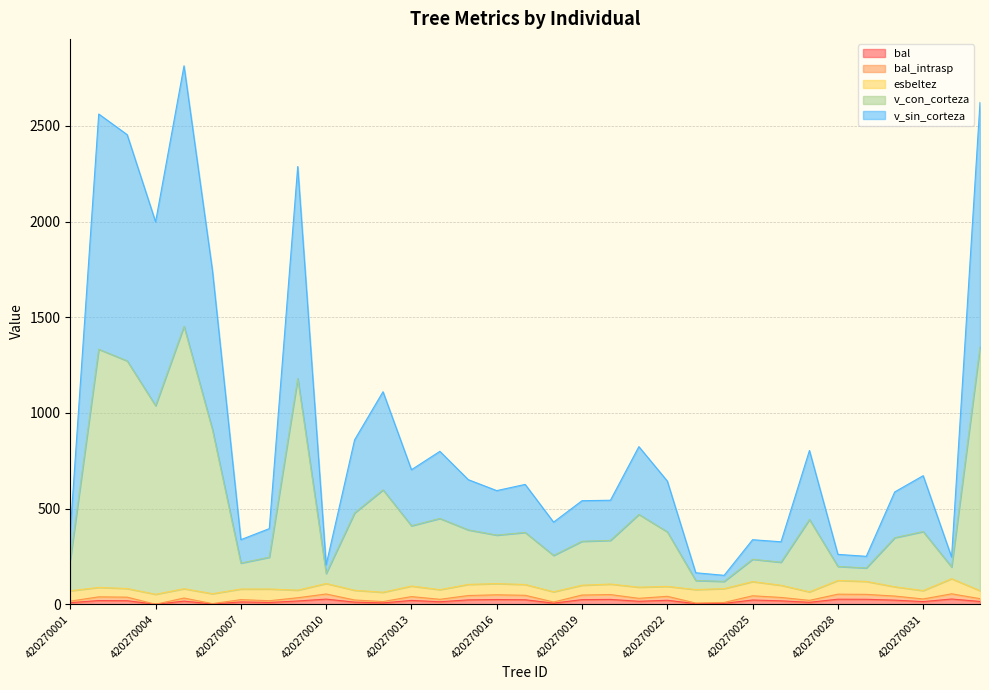

Where is v_sin_corteza nearest to the value 786?

420270006